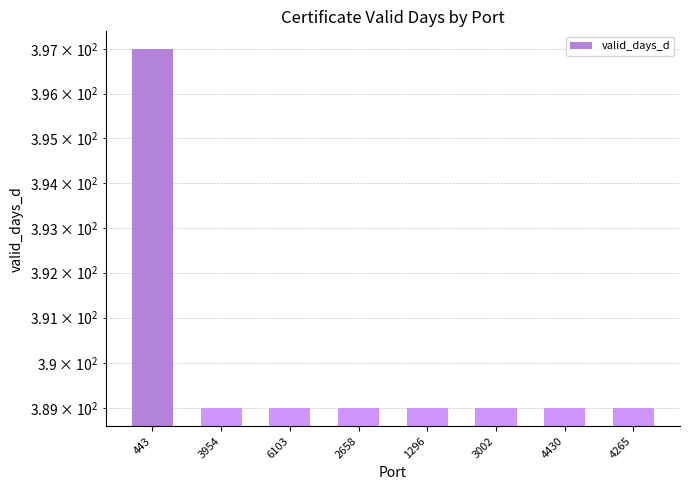

List the labels in order of value, smallest first.

3954, 6103, 2658, 1296, 3002, 4430, 4265, 443